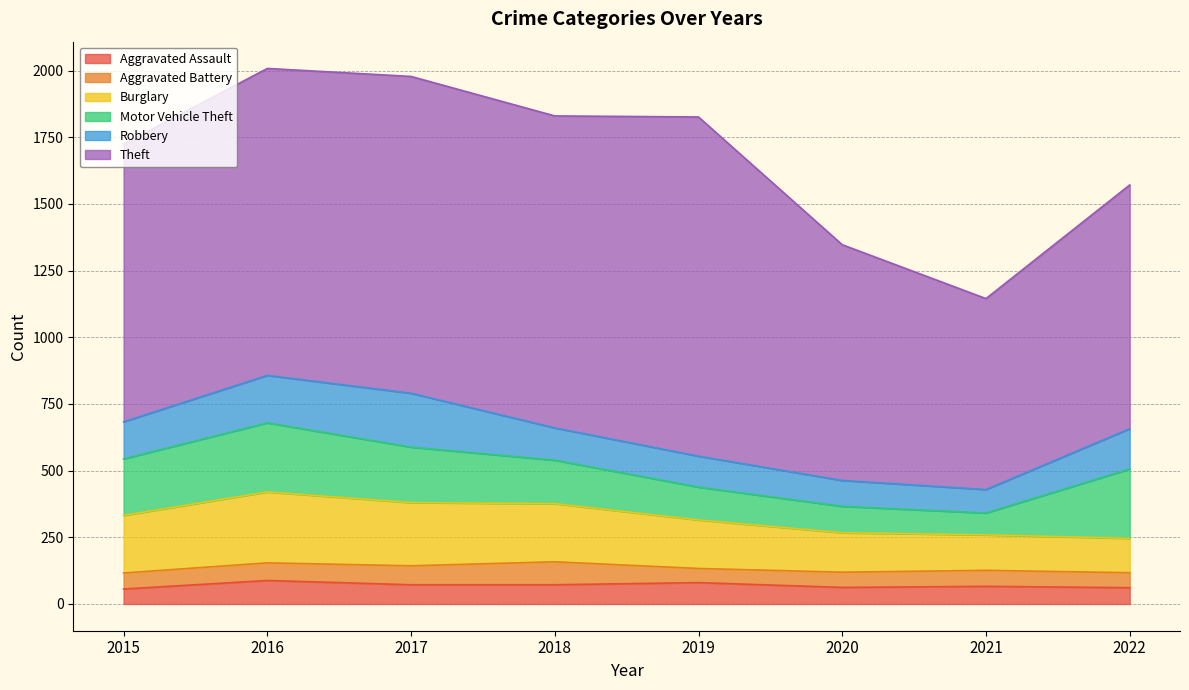

What is the total value across all series at 2018?

1830